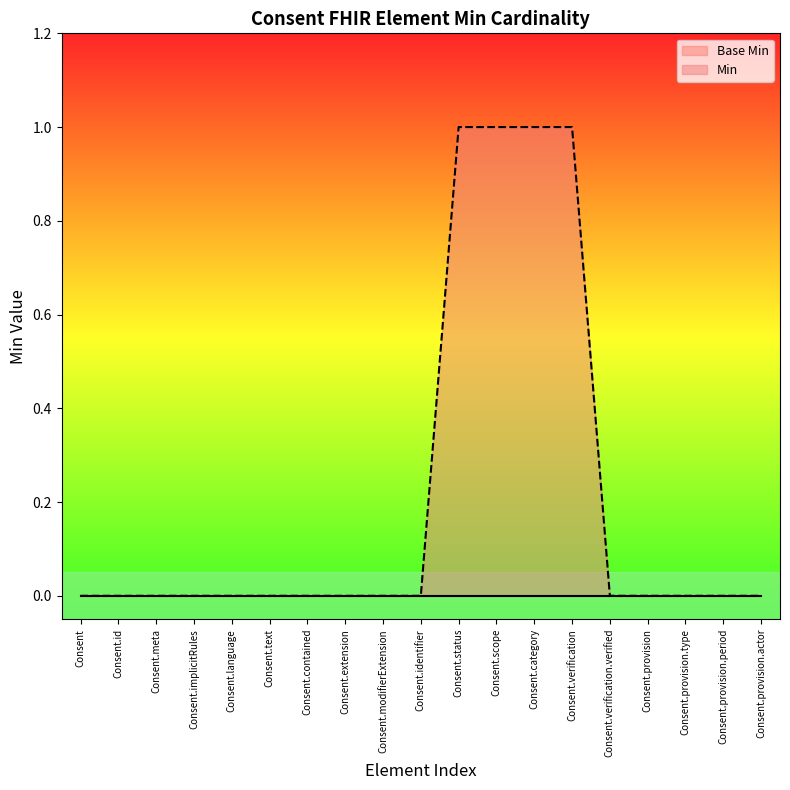

Reading right to left, transcribe all the data shown in this chart.

Consent.provision.actor=0	Consent.provision.period=0	Consent.provision.type=0	Consent.provision=0	Consent.verification.verified=0	Consent.verification=1	Consent.category=1	Consent.scope=1	Consent.status=1	Consent.identifier=0	Consent.modifierExtension=0	Consent.extension=0	Consent.contained=0	Consent.text=0	Consent.language=0	Consent.implicitRules=0	Consent.meta=0	Consent.id=0	Consent=0